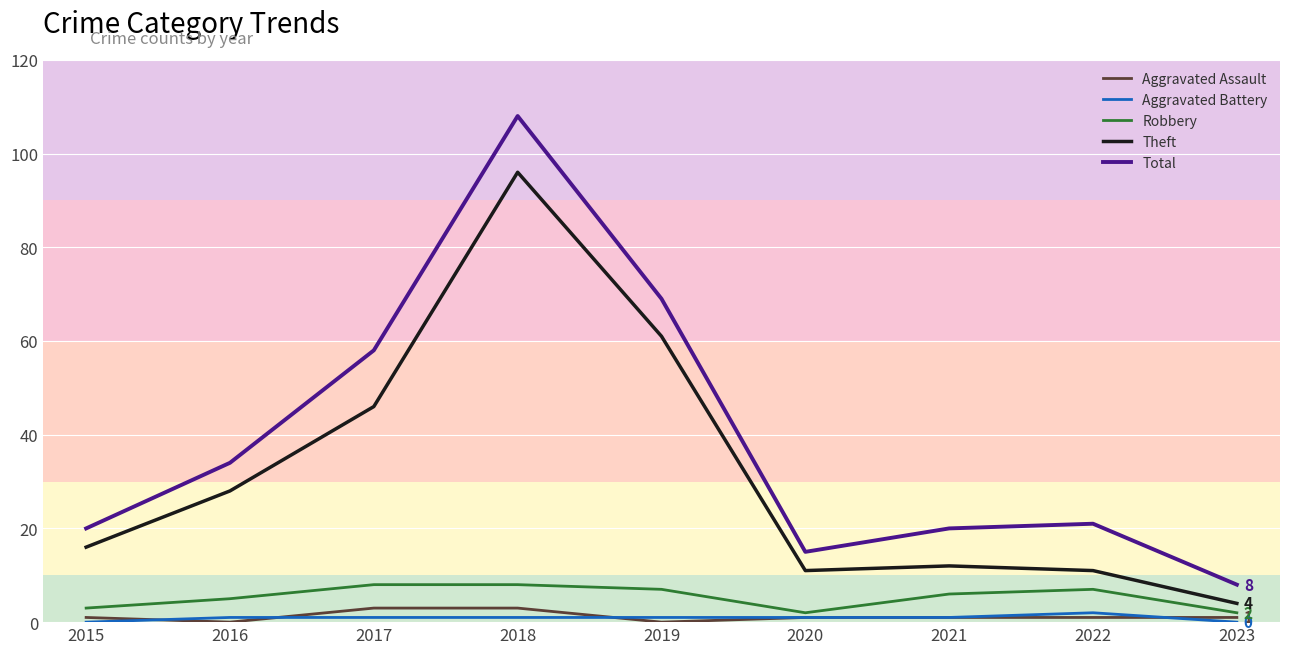

At how many categories does at least one series exceed 70?

1